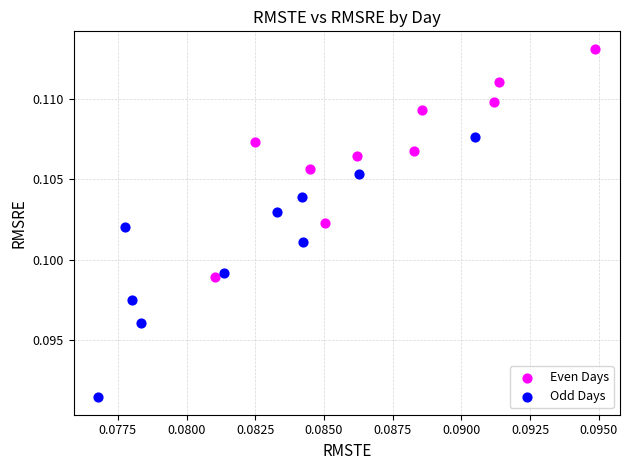

Which series contains the highest Y value?

Even Days